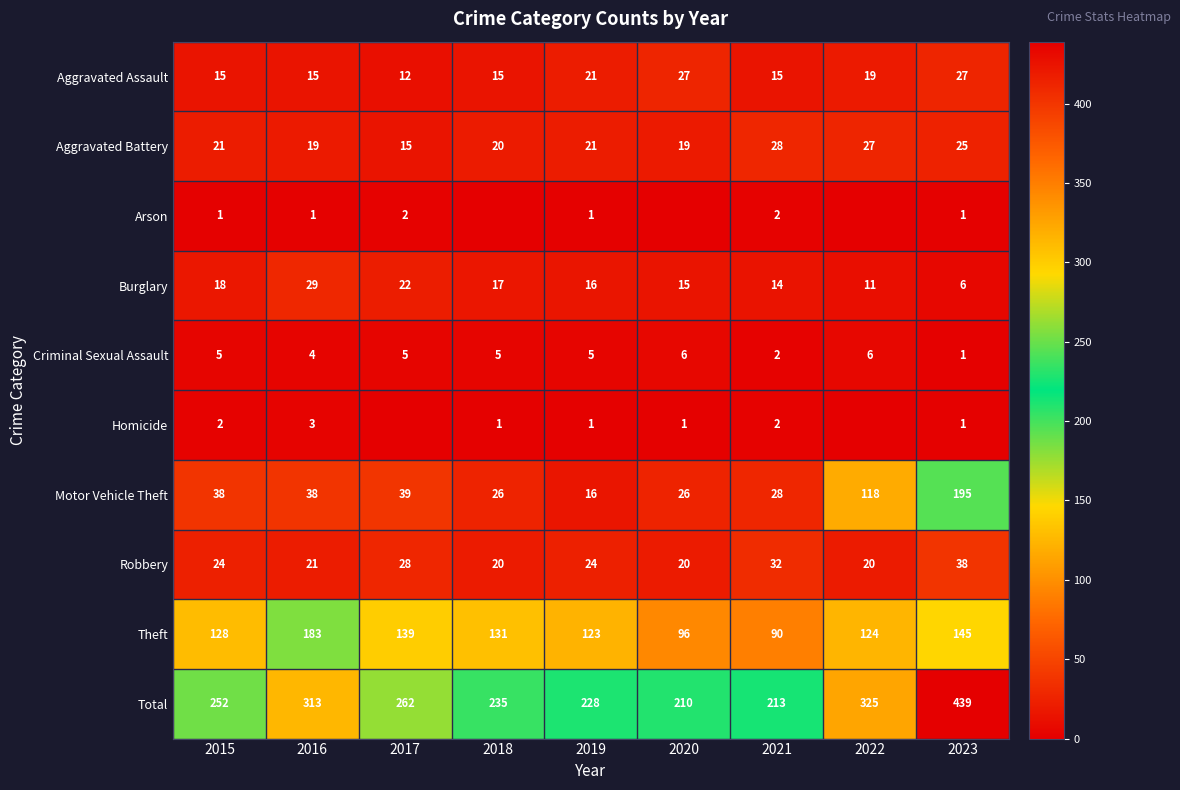

What is the sum of the Motor Vehicle Theft values at 2018 and 2016?

64